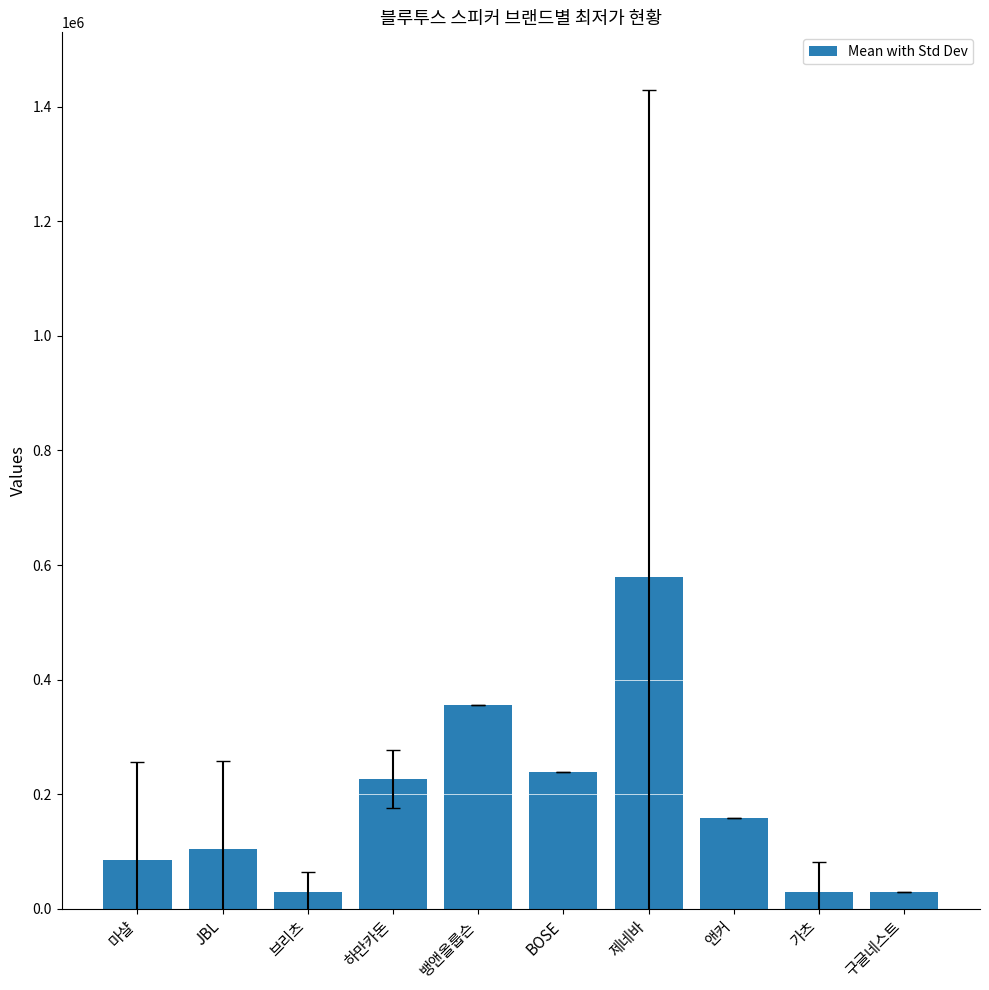

Does the chart contain stacked bars?

No